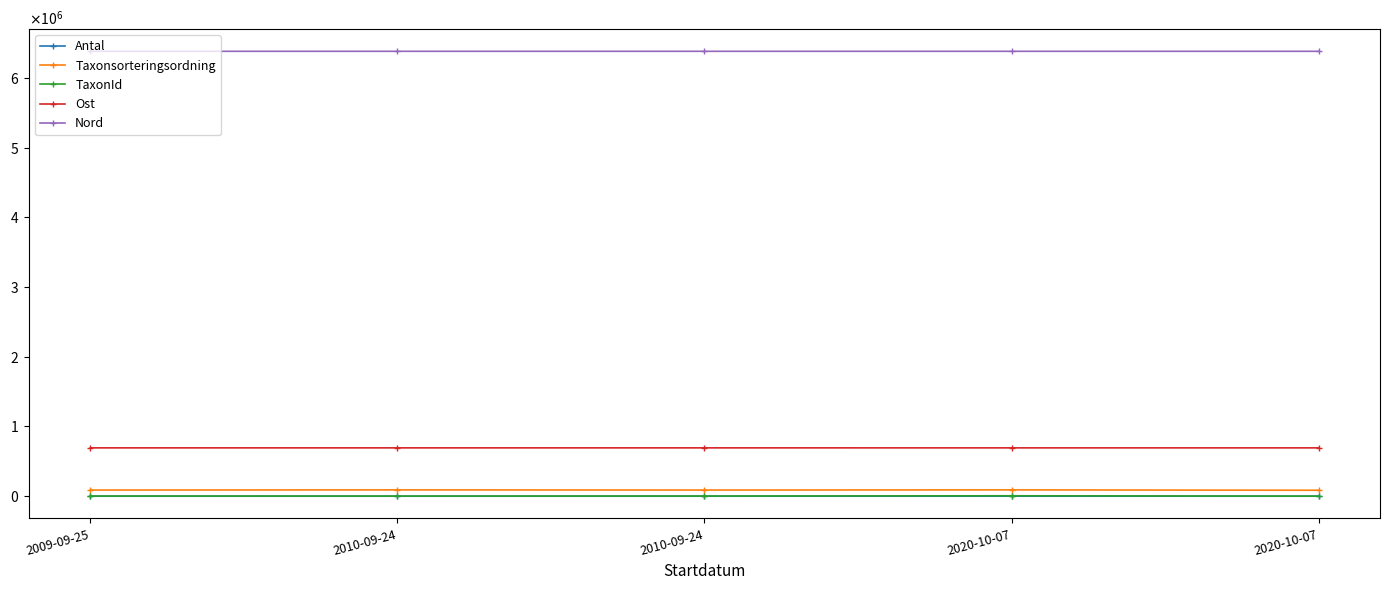

Does the chart have visible grid lines?

No